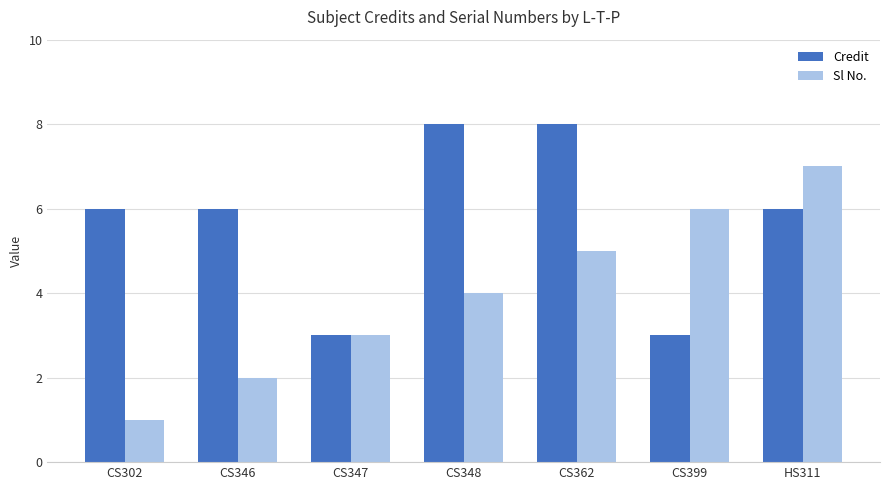

How many series are shown in this chart?

2